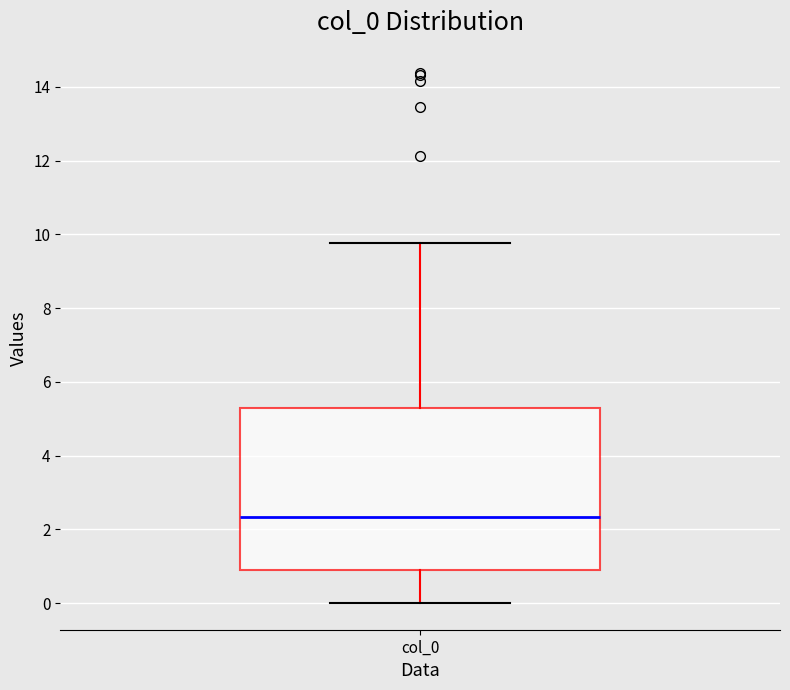

Where does the lower whisker of the box for col_0 end on the y-axis? The values are not printed on the chart, so give them approximately, as read against the axis.

0.0